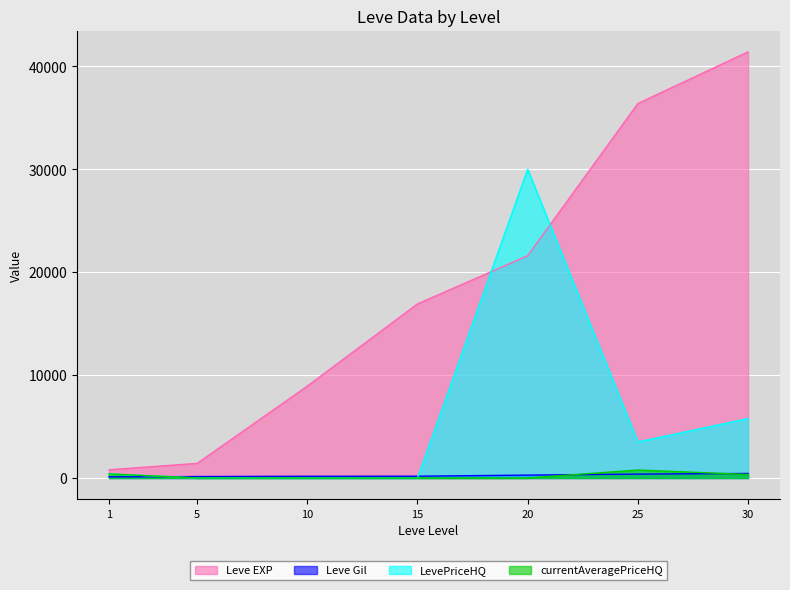

How many values in the Leve EXP series are below 16920?

3